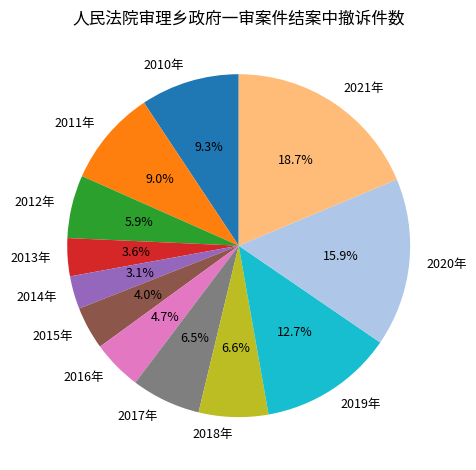

Does any single category account for the majority?

No